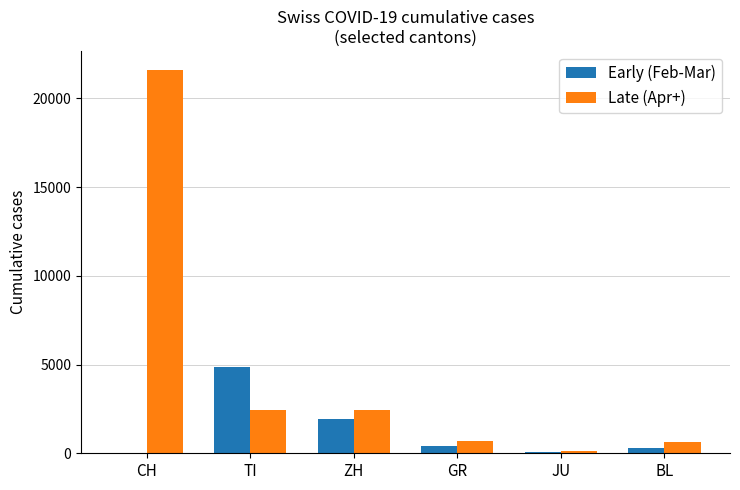

Are the bars horizontal?

No